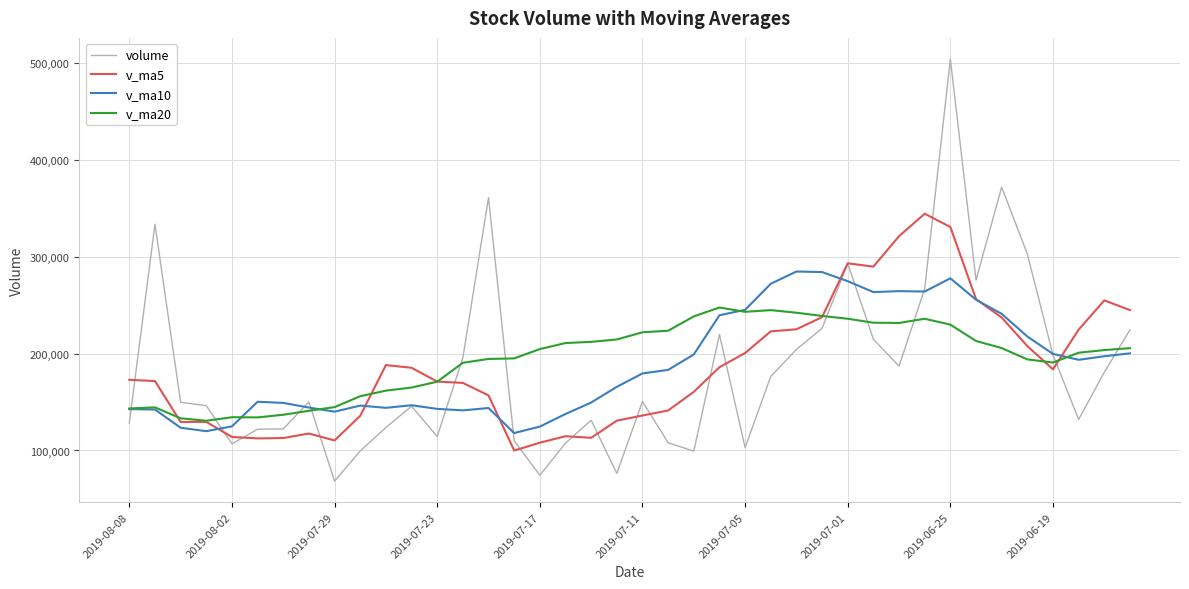

Which series has the widest spread of values?

volume